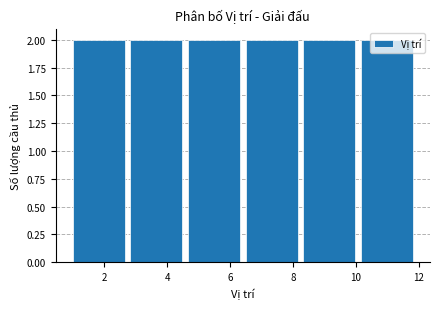

Reading left to right, transcribe this chart: for each bar, give the range it covers on the x-axis and its height. Neither the bar edges nor the heights are printed on the chart, so give them approximately, as read against the axes.

1.0 to 2.8: 2
2.8 to 4.6: 2
4.6 to 6.6: 2
6.6 to 8.4: 2
8.4 to 10.2: 2
10.2 to 12.0: 2